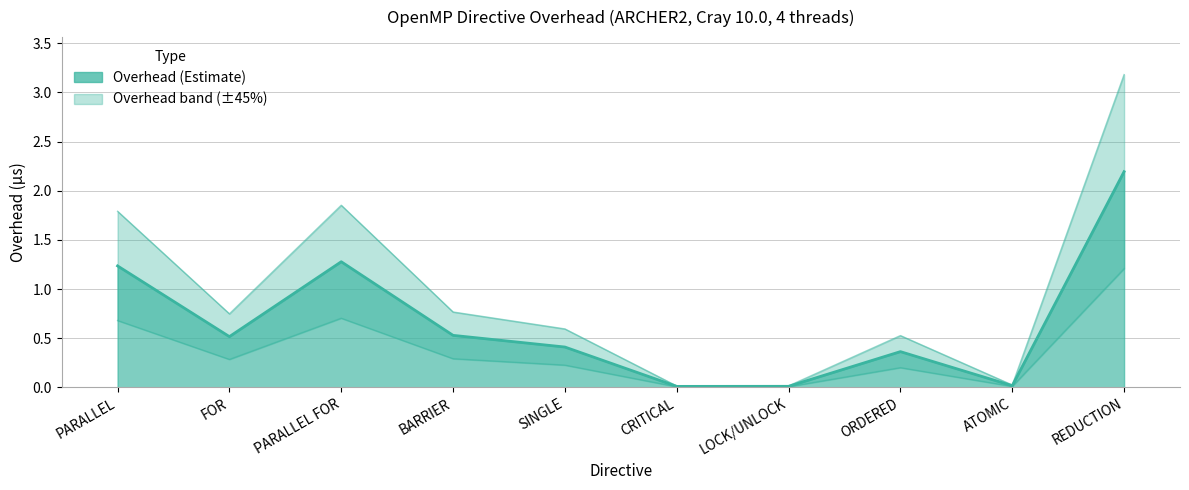

Which has a higher value, ATOMIC or PARALLEL?

PARALLEL